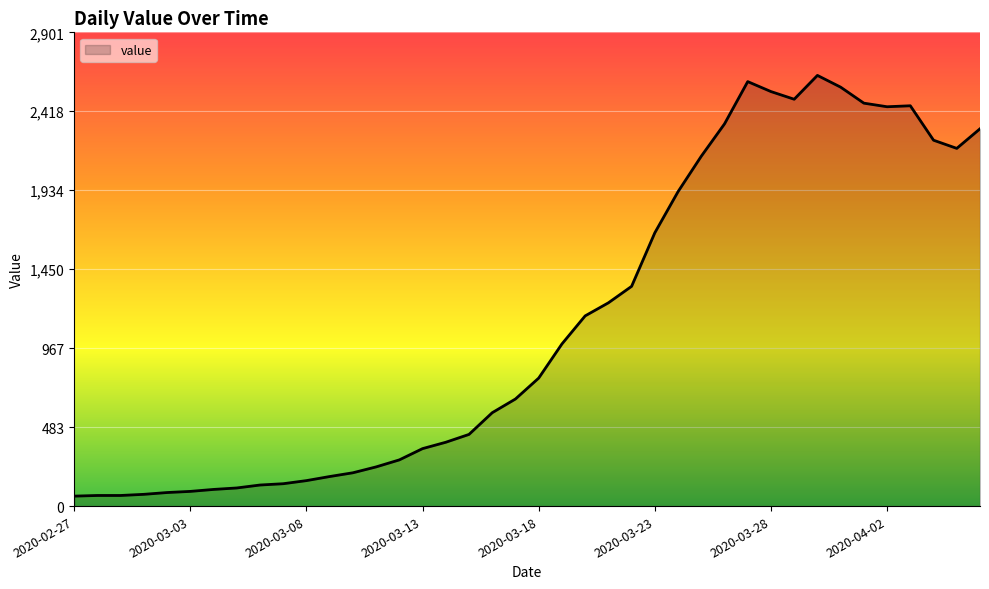

What is the minimum value shown in the chart?

61